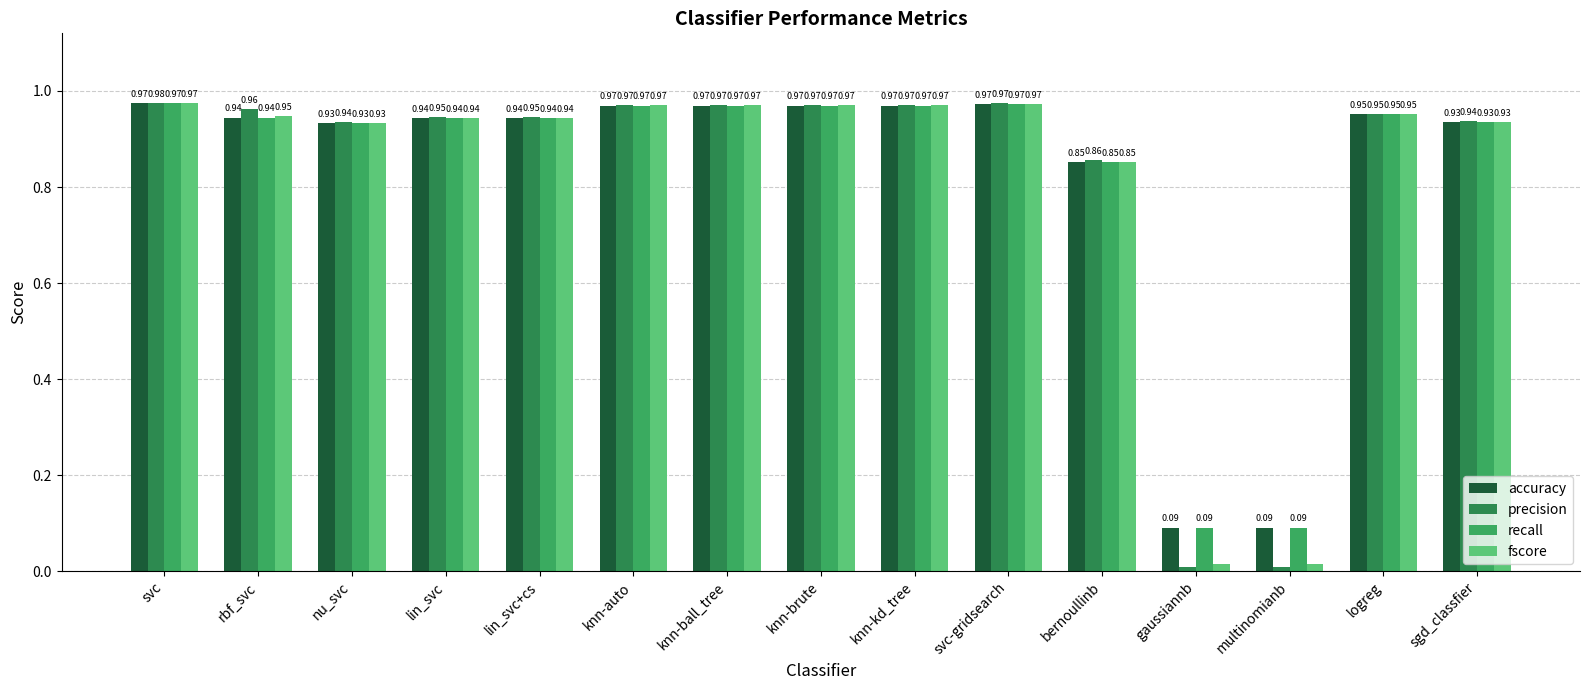

Rank the series by their maximum value, from highest to lowest.

precision, fscore, accuracy, recall